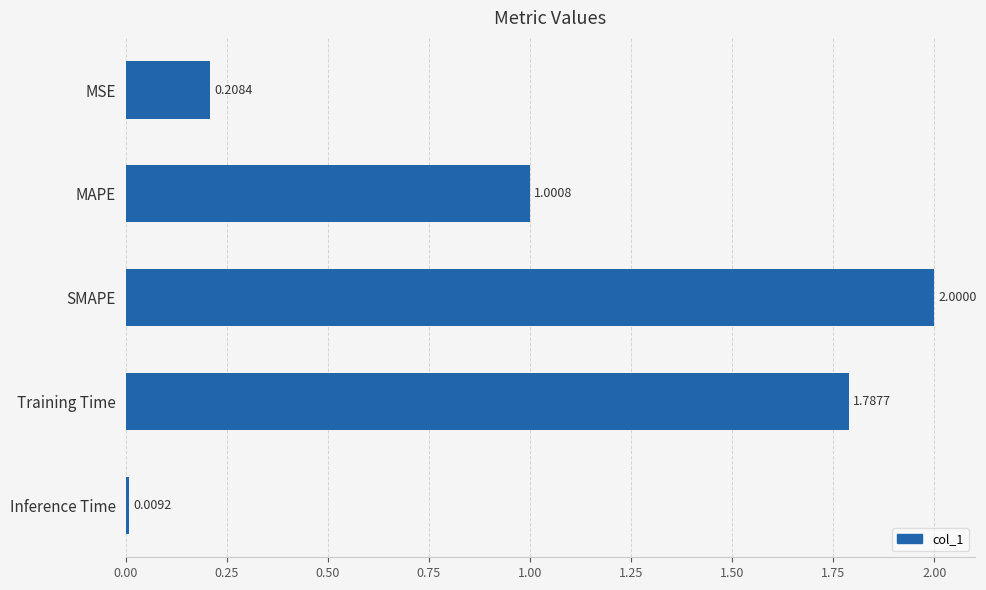

Are the bars grouped side by side (vs. stacked)?

No